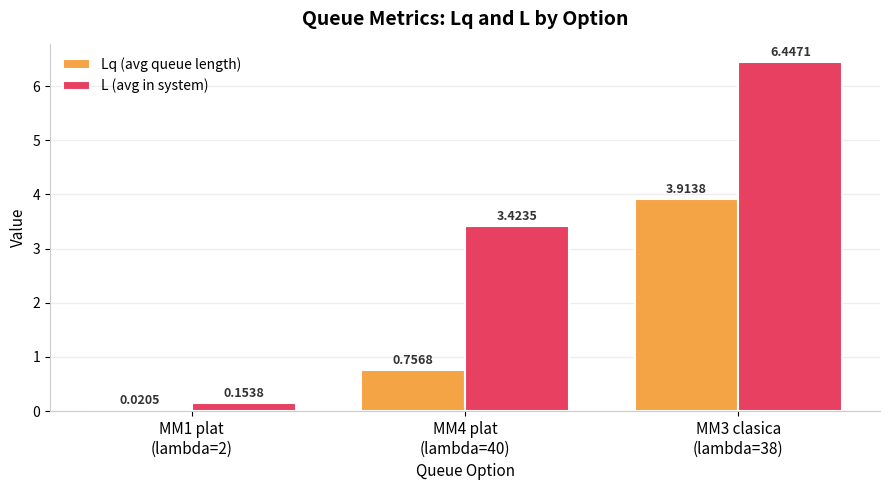

What are all the series names shown in the legend?

Lq (avg queue length), L (avg in system)